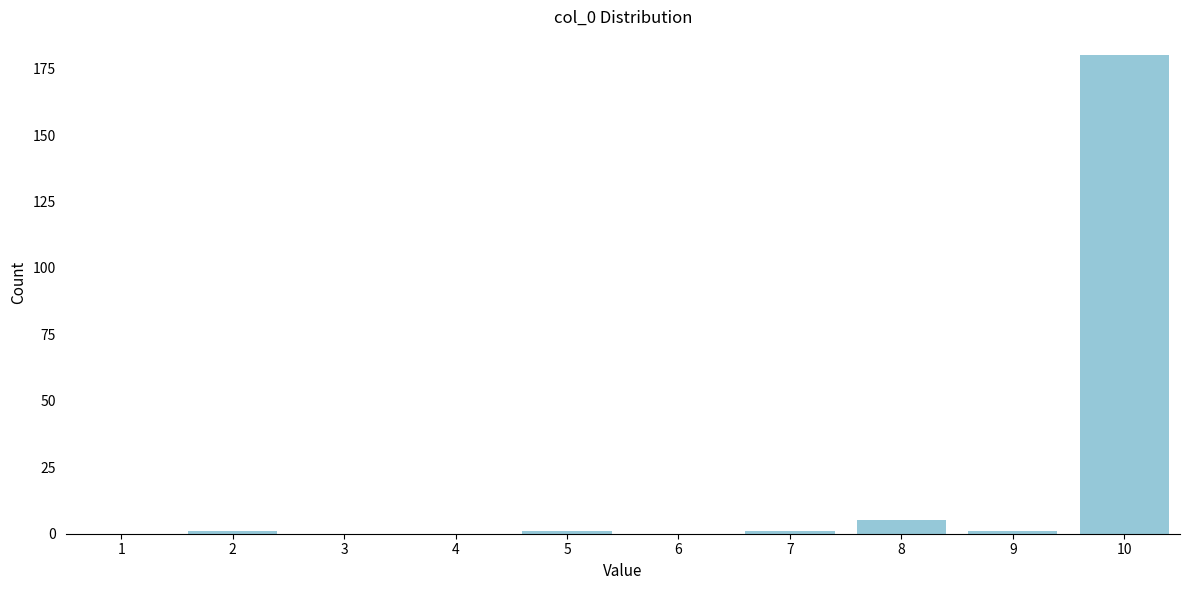

Reading left to right, extract all data points from this chart.

1=0	2=1	3=0	4=0	5=1	6=0	7=1	8=5	9=1	10=180